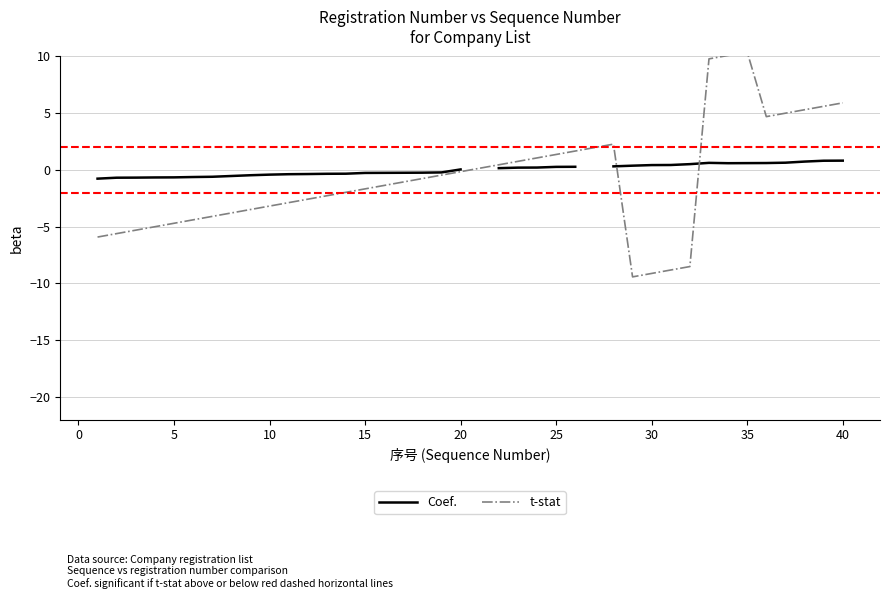

True or false: Coef. and t-stat cross at least once.

True